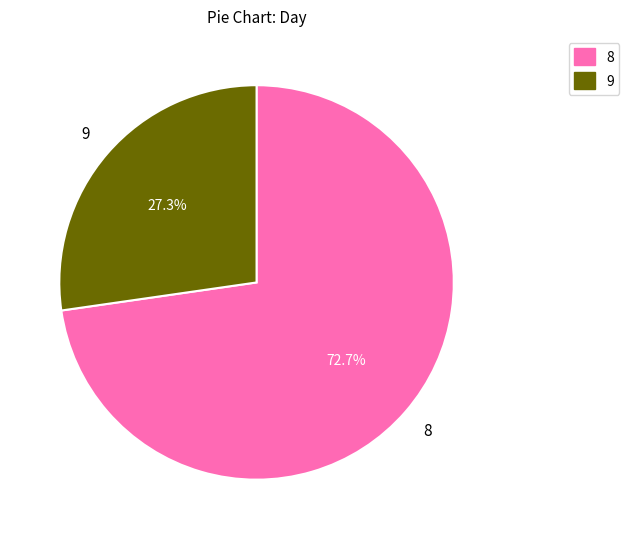

To the nearest percent, what percentage of the pie is 8?

73%